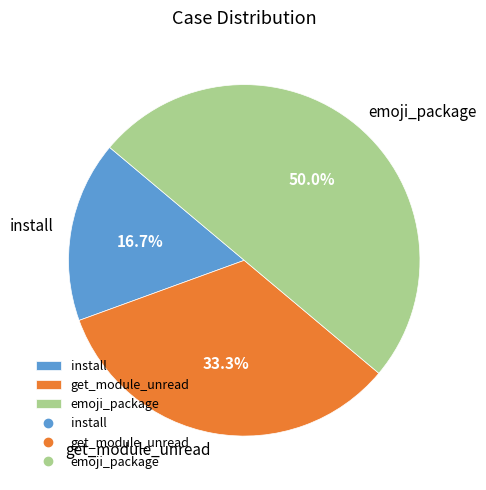

How many segments does this pie chart have?

3